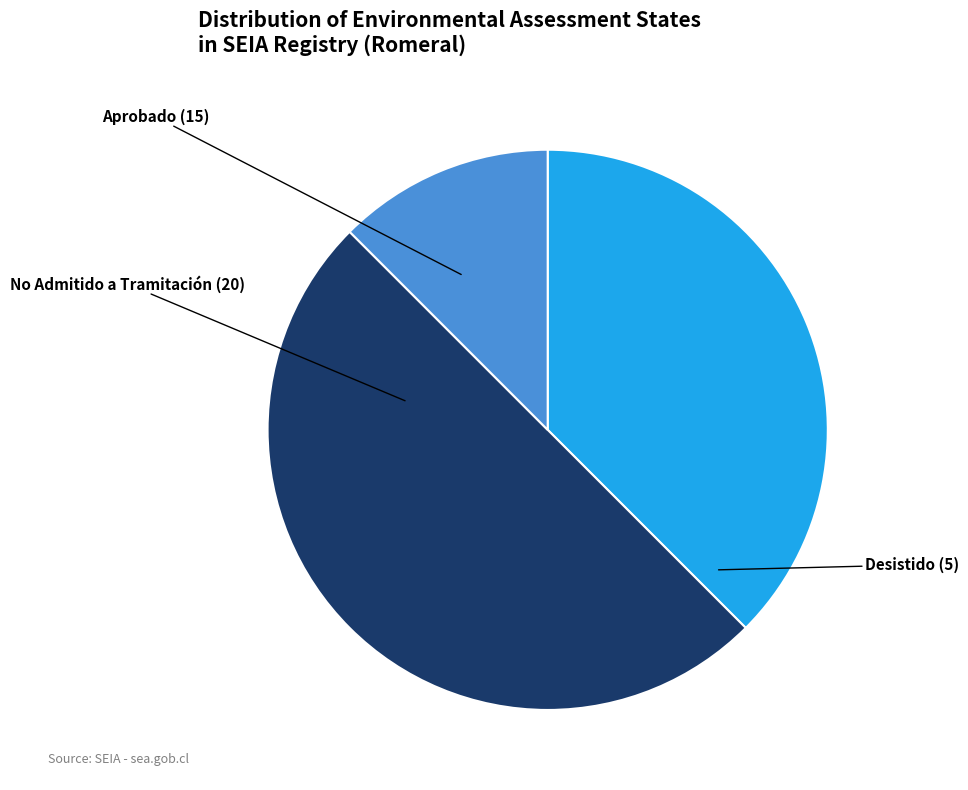

Does Aprobado account for over 50% of the chart?

No